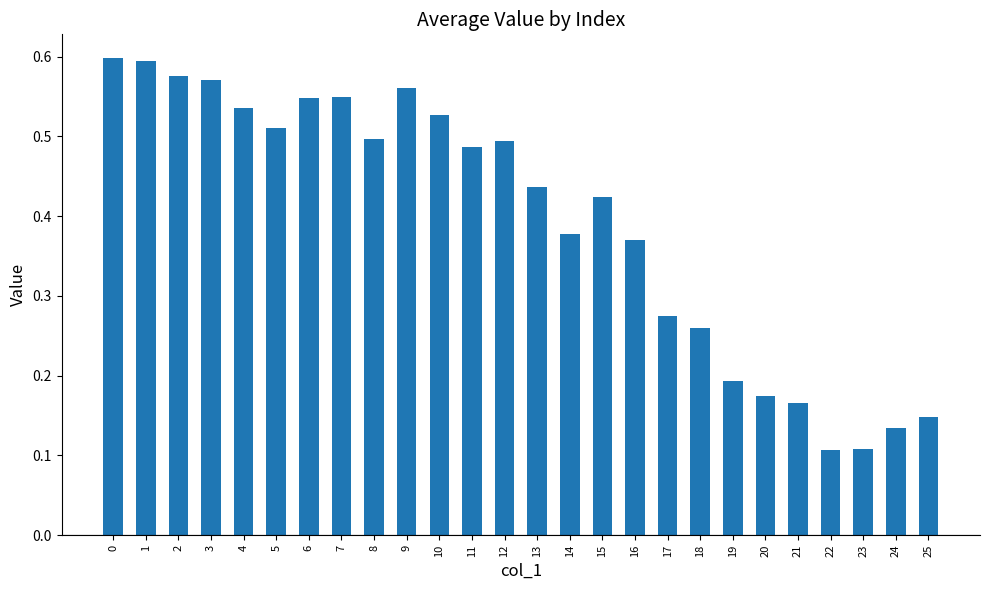

What is the sum of all values?

10.2